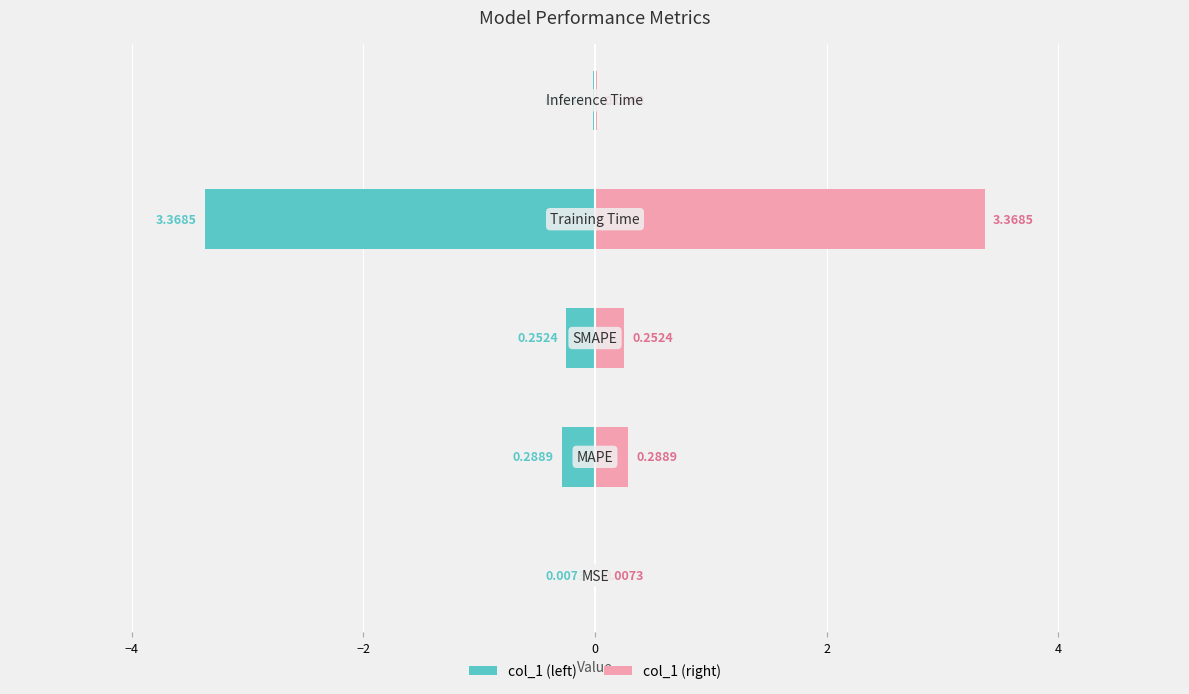

Reading left to right, transcribe all the data shown in this chart.

col_1 (left): -0.0	-0.3	-0.3	-3.4	-0.0
col_1 (right): 0.0	0.3	0.3	3.4	0.0